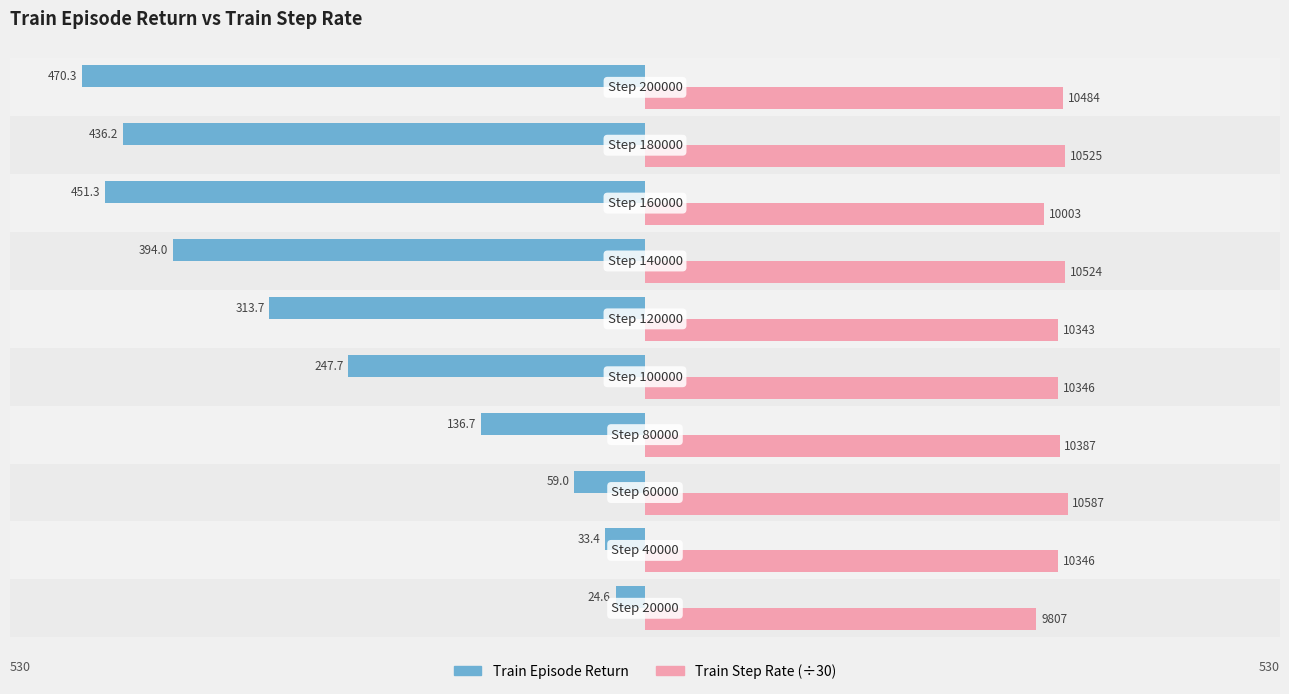

What are all the series names shown in the legend?

Train Episode Return, Train Step Rate (÷30)